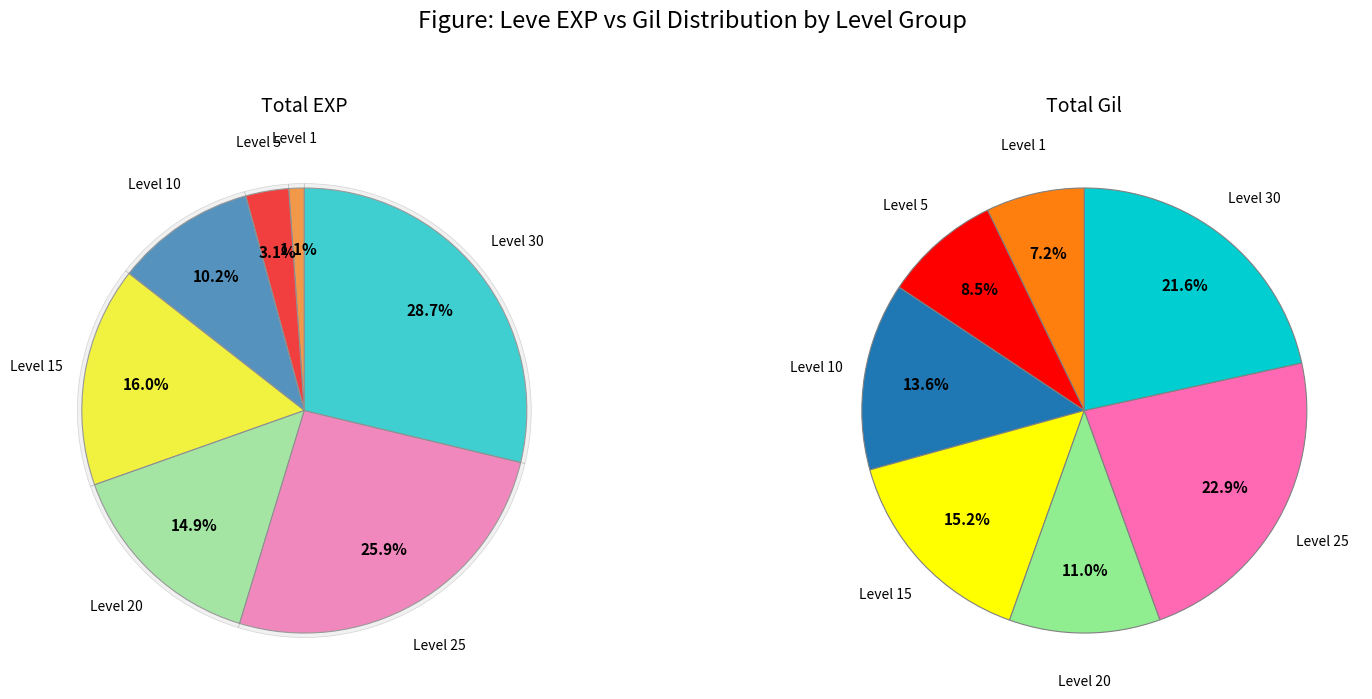

The 5 slice represents 11% of the pie. True or false?

False